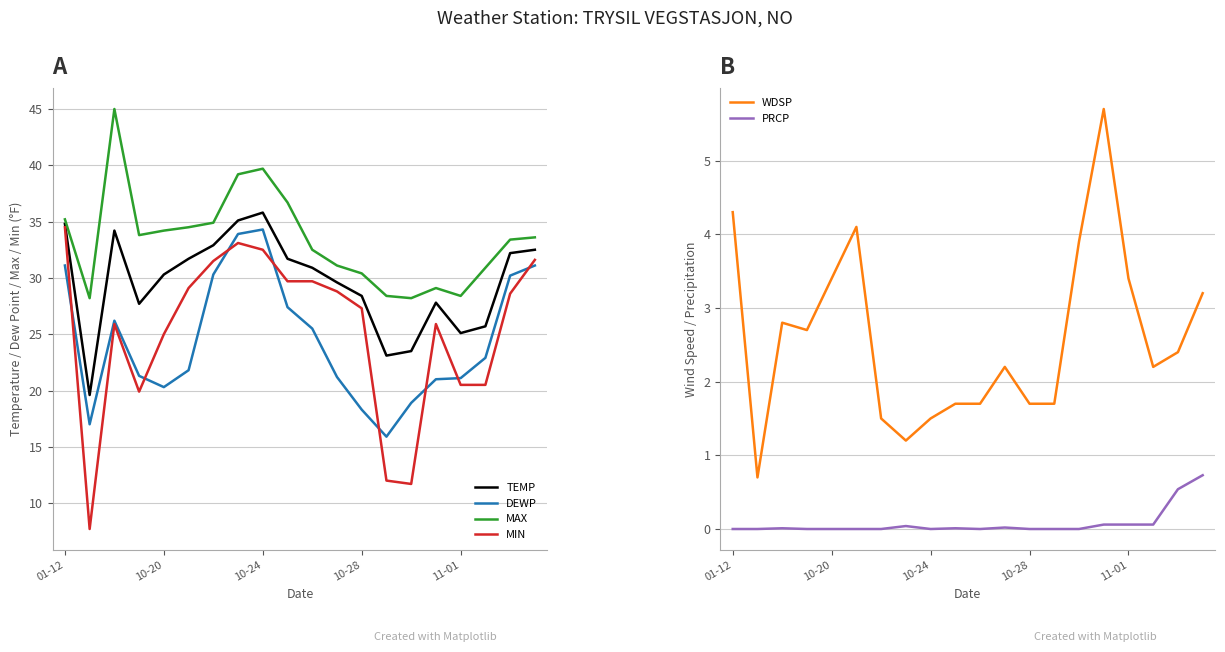

True or false: DEWP and MAX intersect in this chart.

False